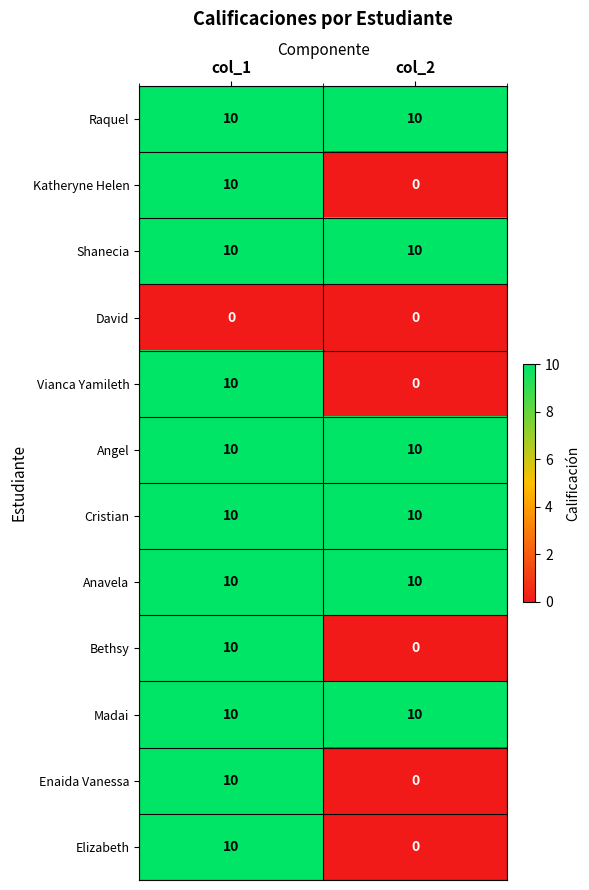

List the labels in order of Vianca Yamileth value, largest first.

col_1, col_2